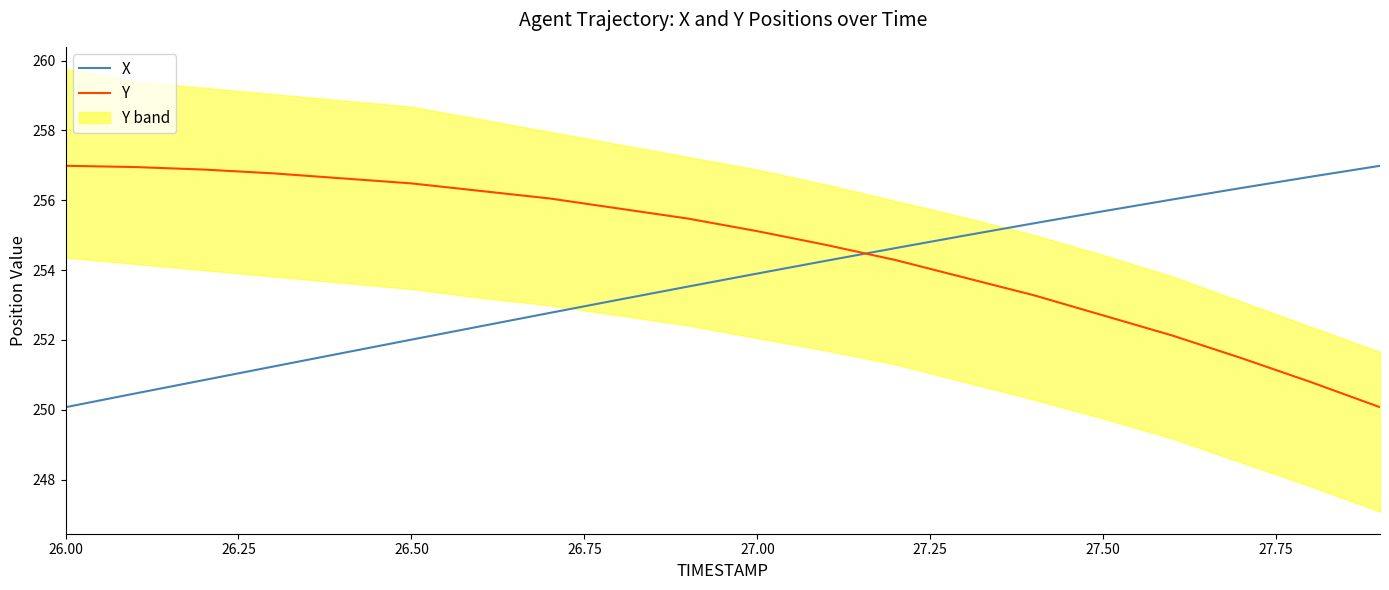

True or false: Y and X cross at least once.

True